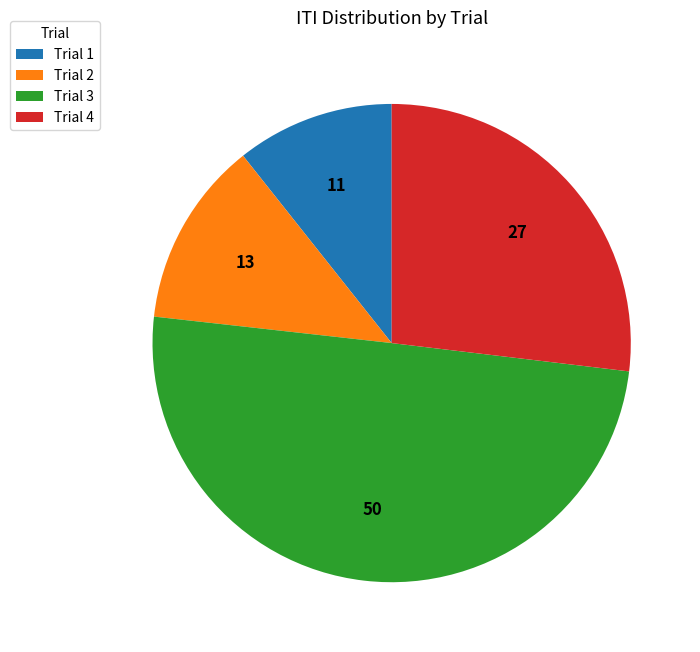

How many slices are in this pie chart?

4